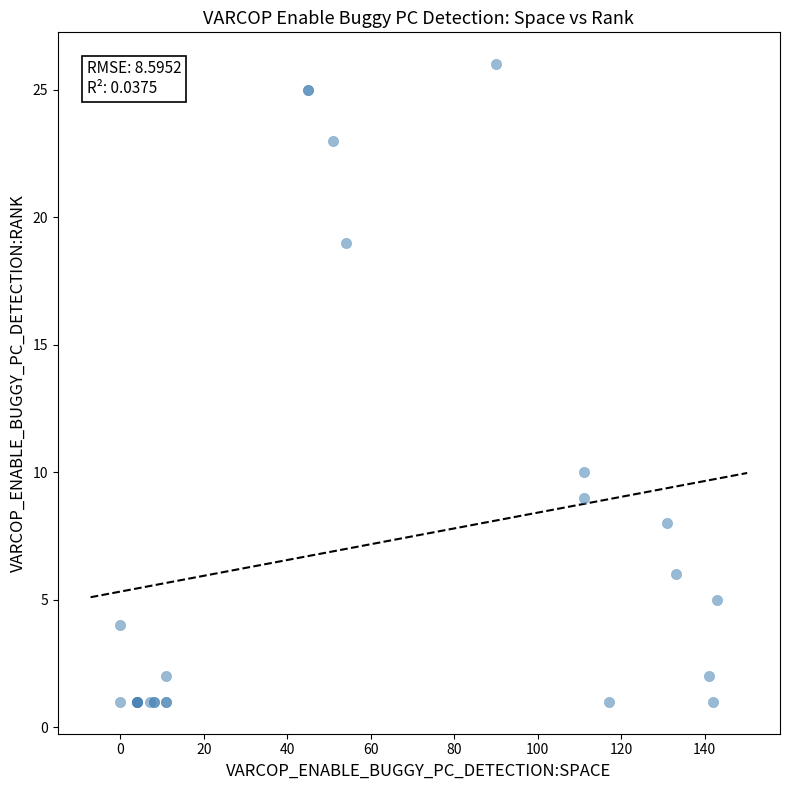

What Y value in the scatter plot is closest to 13?

10